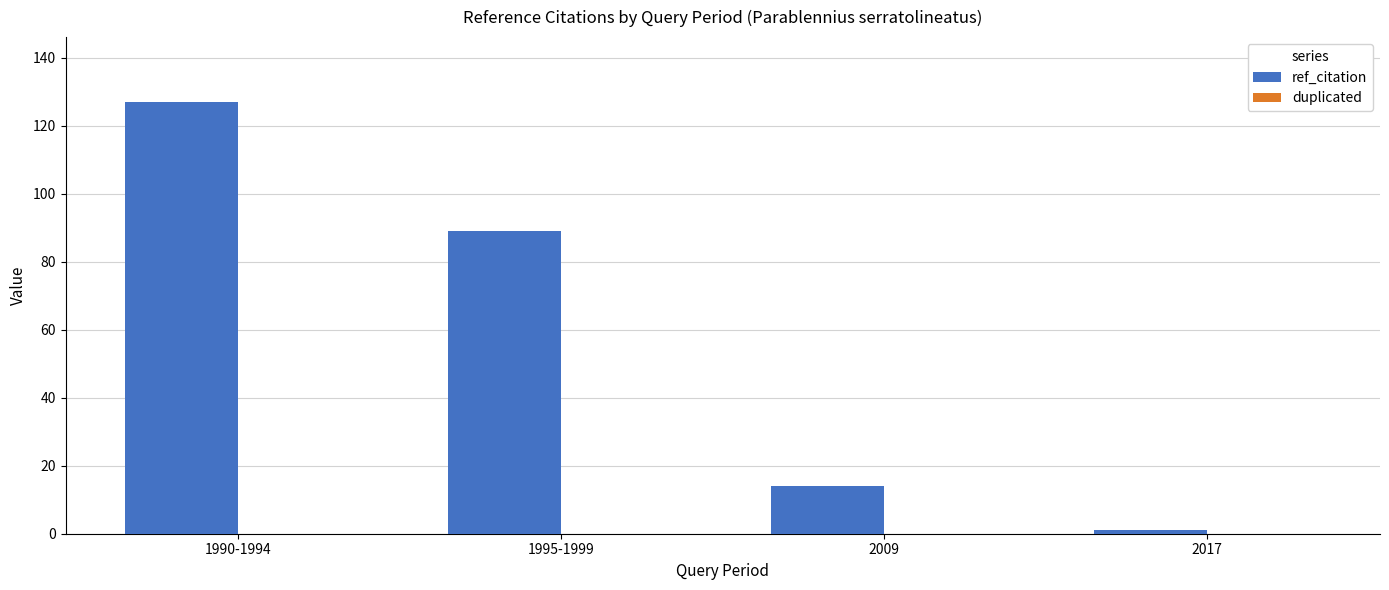

List the labels in order of value, largest first.

1990-1994, 1995-1999, 2009, 2017